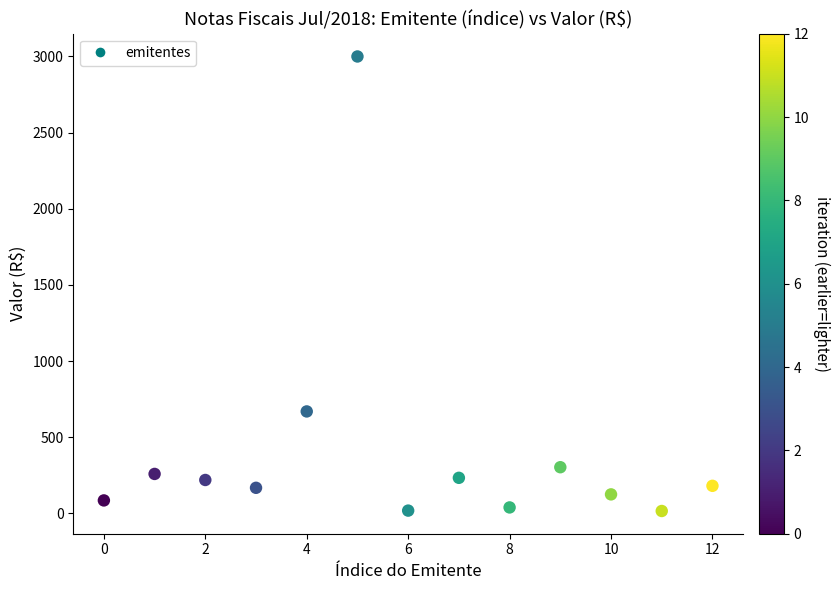

What is the range of Y values (max minus min)?

2983.6